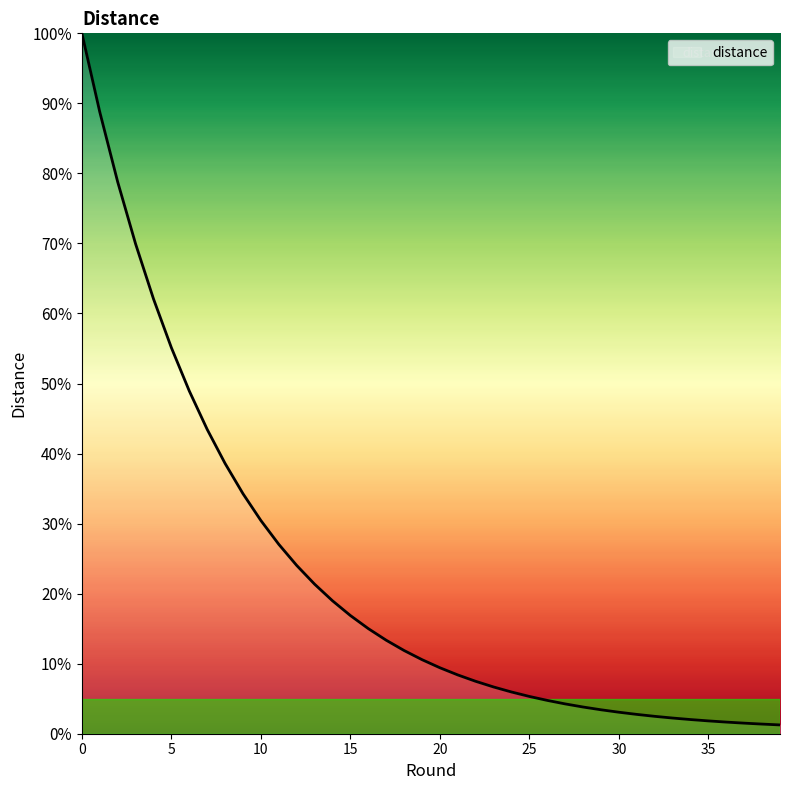

How many lines are shown in the chart?

1